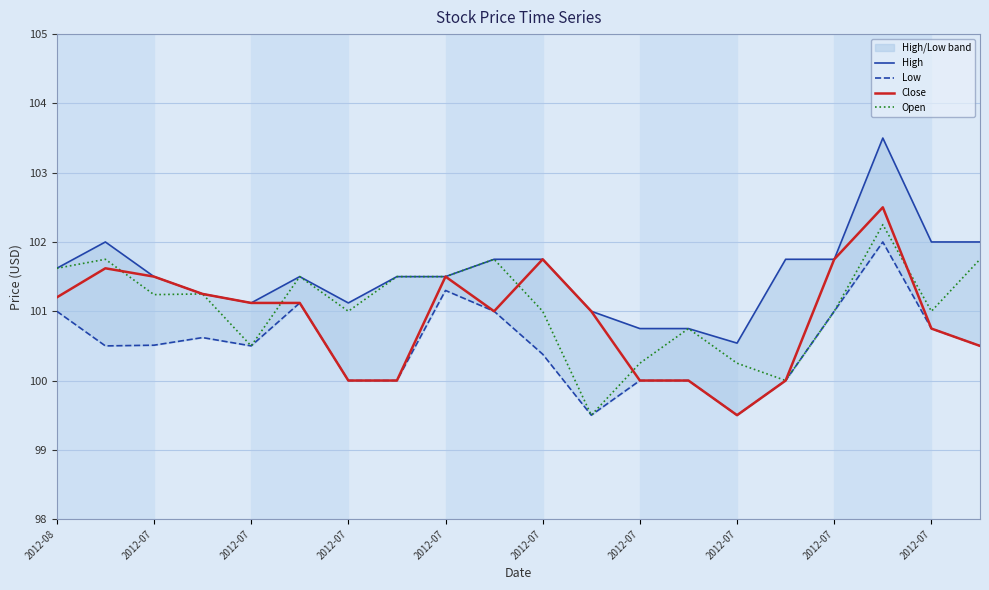

What are all the series names shown in the legend?

High, Low, Close, Open